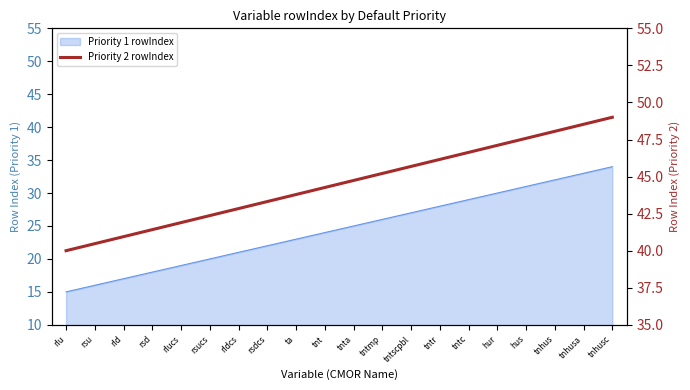

What is the change in value from rsucs to rldcs?

+1